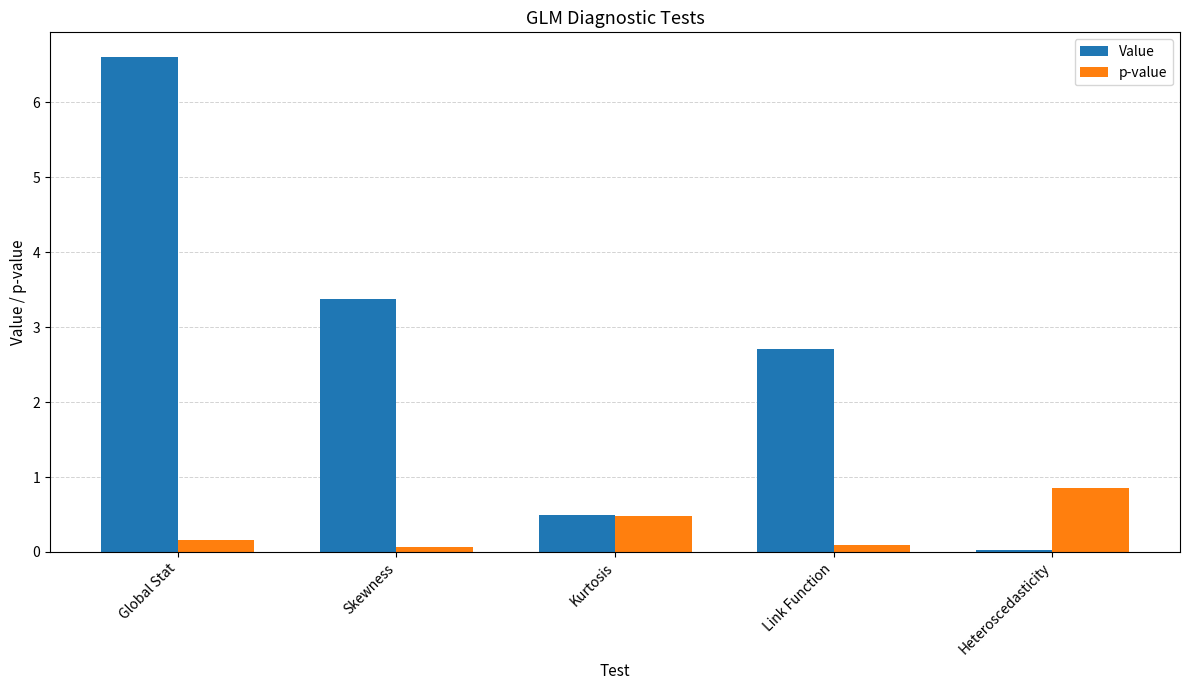

What position from the left is Kurtosis?

3